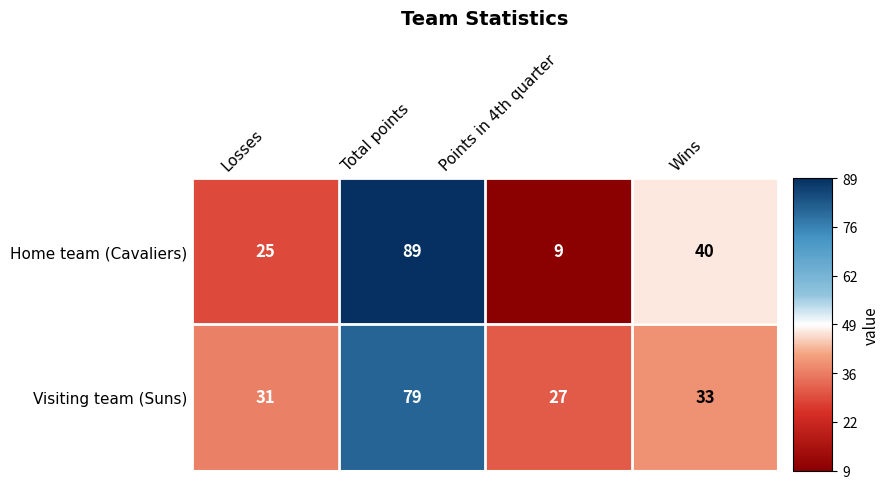

What is the total value across all series at Wins?

73